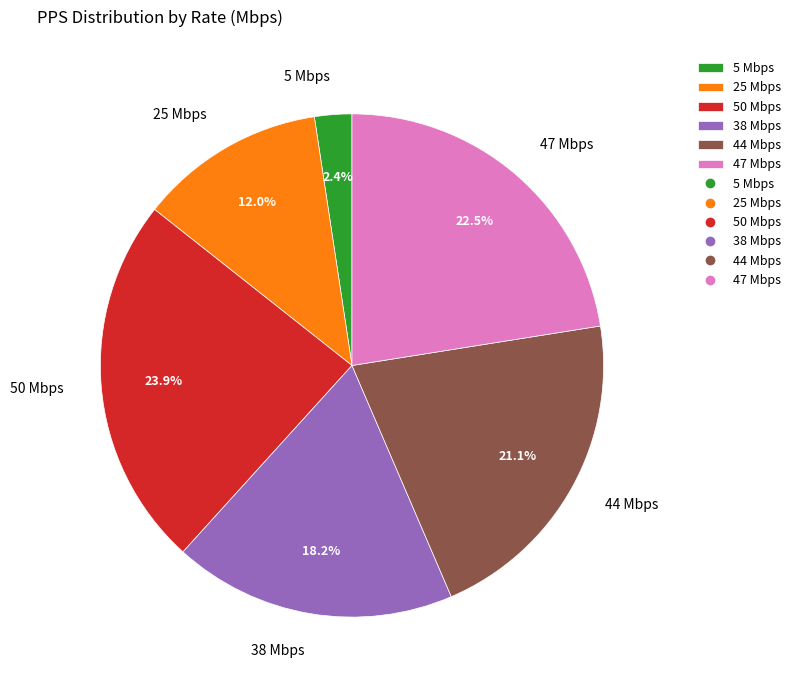

Count the number of slices in the pie.

6